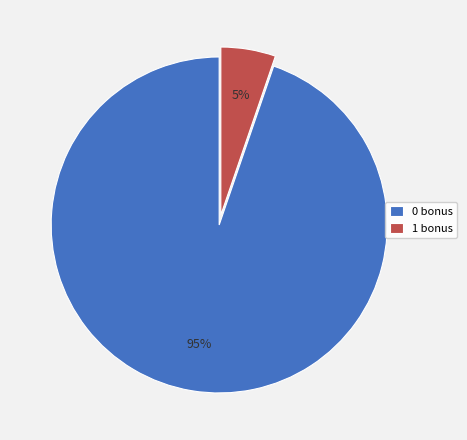

To the nearest percent, what is the average slice percentage?

50%